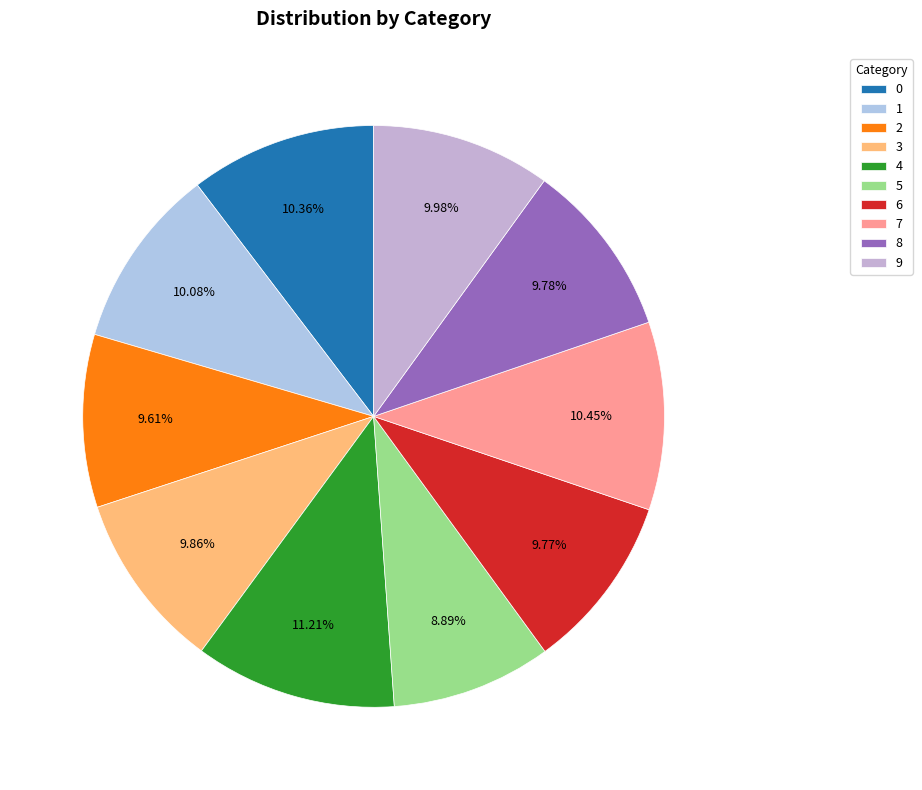

How many slices are in this pie chart?

10